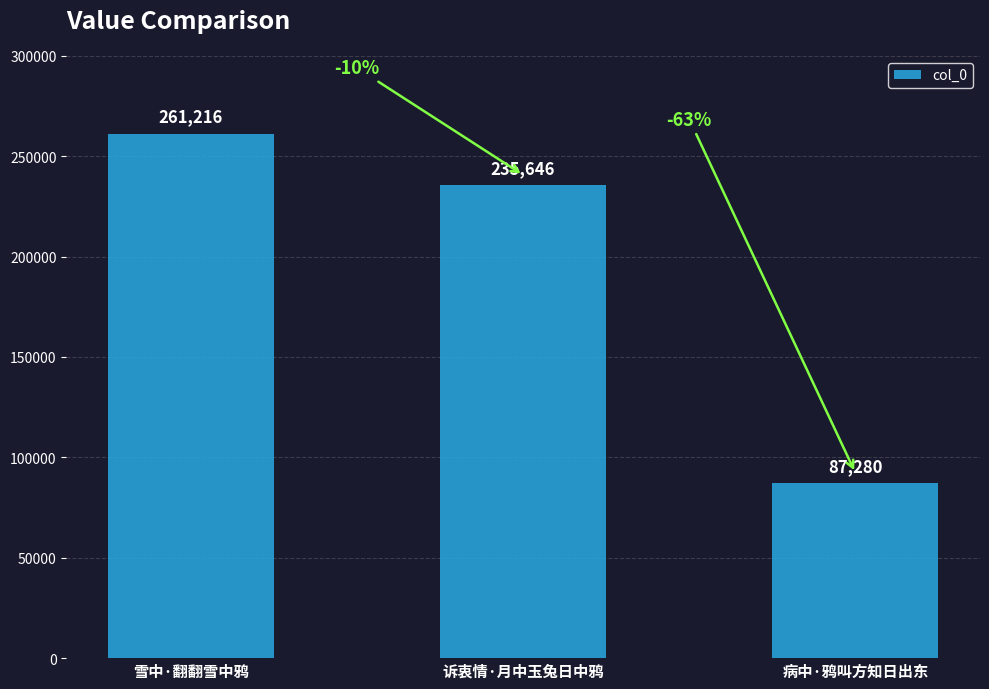

Which has a higher value, 诉衷情·月中玉兔日中鸦 or 病中·鸦叫方知日出东?

诉衷情·月中玉兔日中鸦